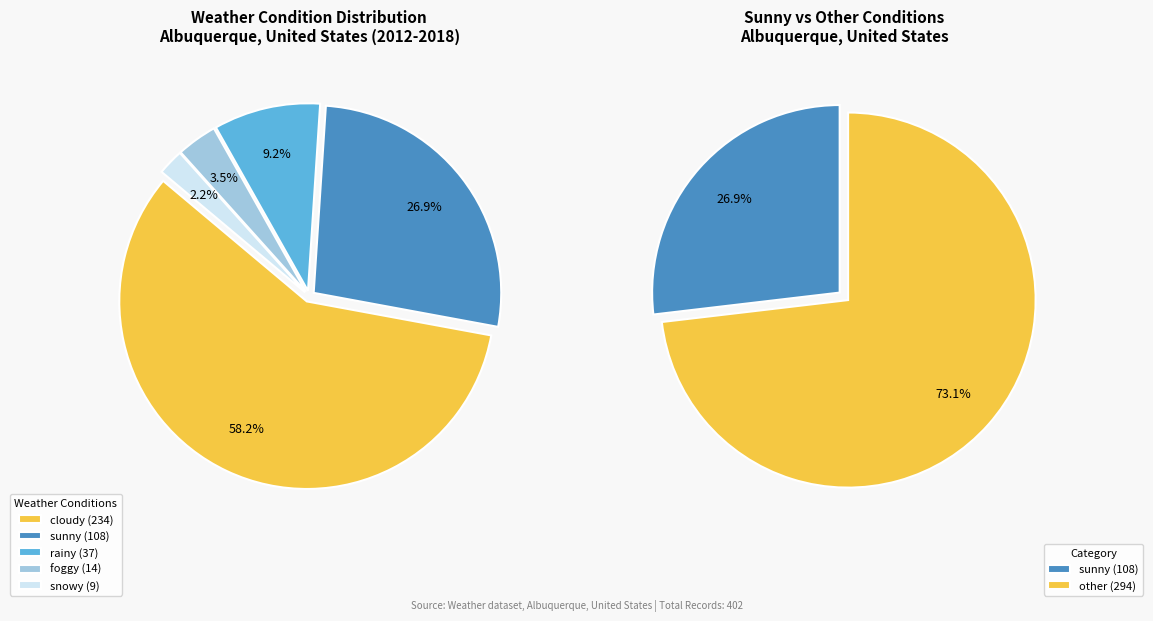

Approximately how many times larger is the value at snowy compared to sunny?

0.1